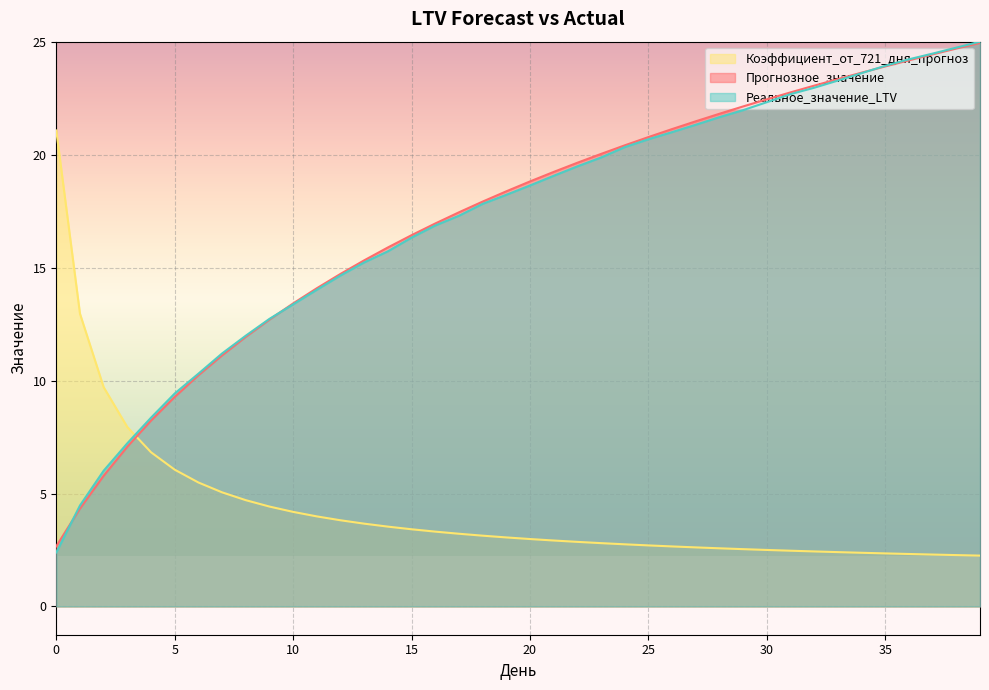

Between 11 and 26, which series saw the biggest shift?

Прогнозное_значение